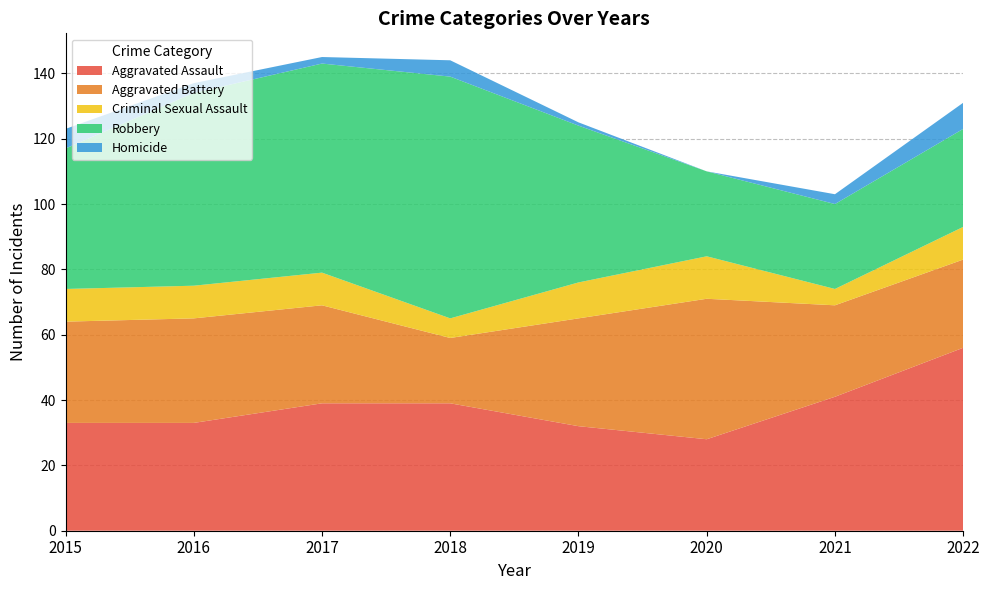

Reading right to left, extract all data points from this chart.

Aggravated Assault: 2022=56	2021=41	2020=28	2019=32	2018=39	2017=39	2016=33	2015=33
Aggravated Battery: 2022=27	2021=28	2020=43	2019=33	2018=20	2017=30	2016=32	2015=31
Criminal Sexual Assault: 2022=10	2021=5	2020=13	2019=11	2018=6	2017=10	2016=10	2015=10
Robbery: 2022=30	2021=26	2020=26	2019=48	2018=74	2017=64	2016=59	2015=43
Homicide: 2022=8	2021=3	2020=0	2019=1	2018=5	2017=2	2016=3	2015=6